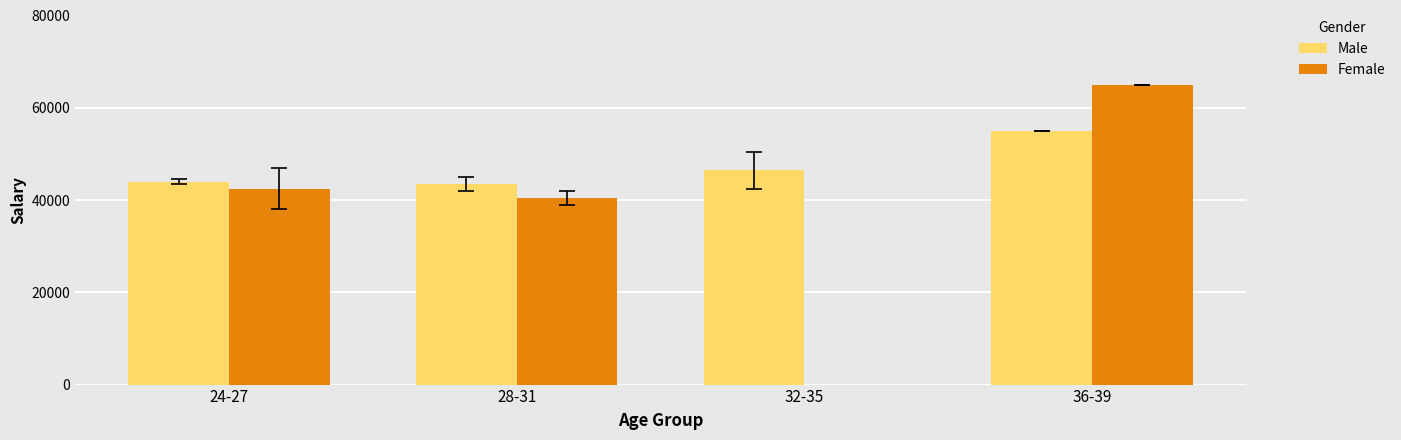

What is the difference between the highest and lowest values at 36-39?

10000.0